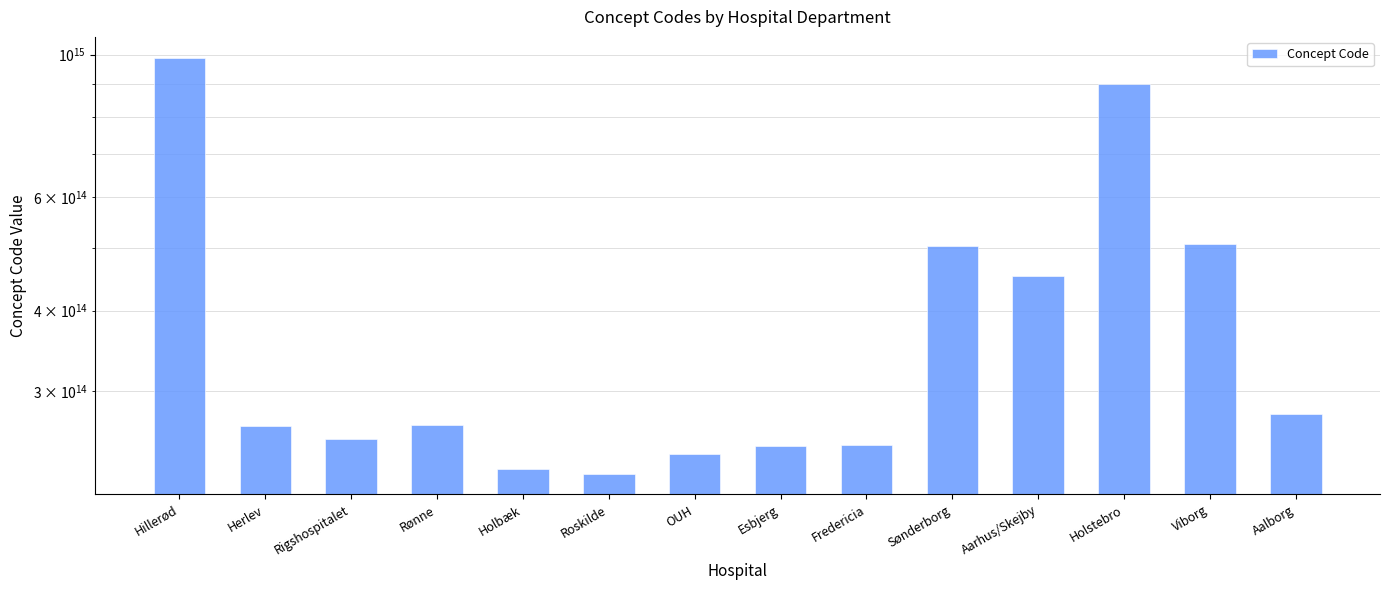

What is the label of the 1st bar from the left?

Hillerød